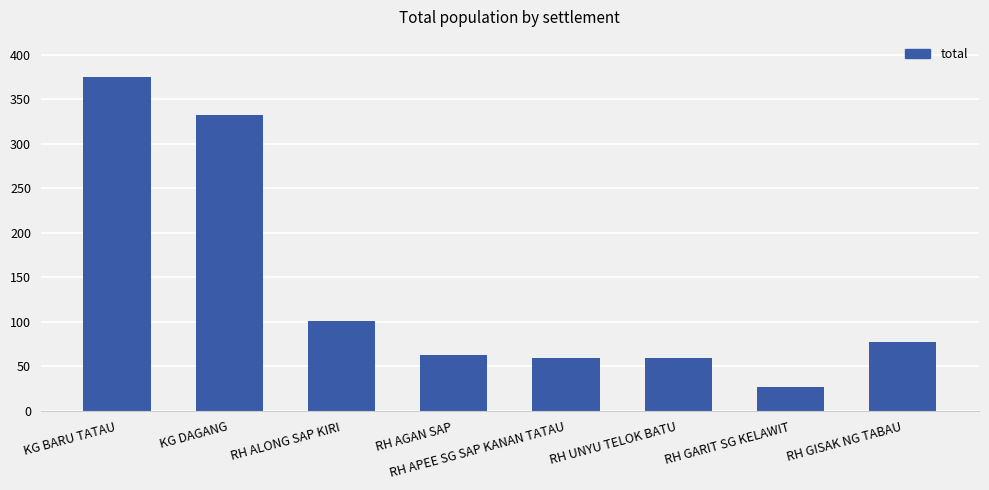

Approximately how many times larger is the value at RH AGAN SAP compared to KG BARU TATAU?

0.2